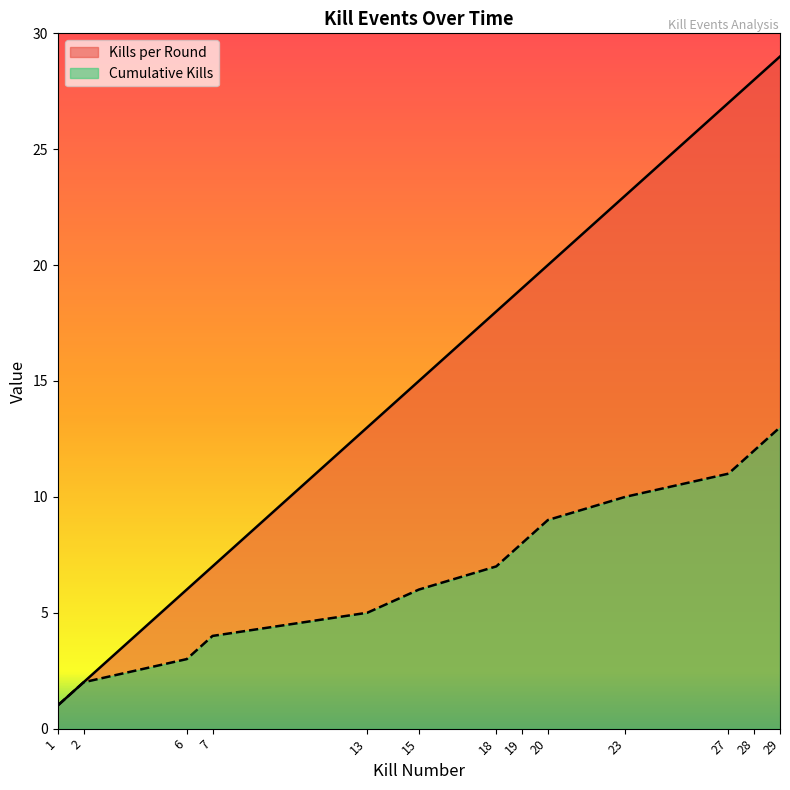

At how many categories does at least one series exceed 8?

9